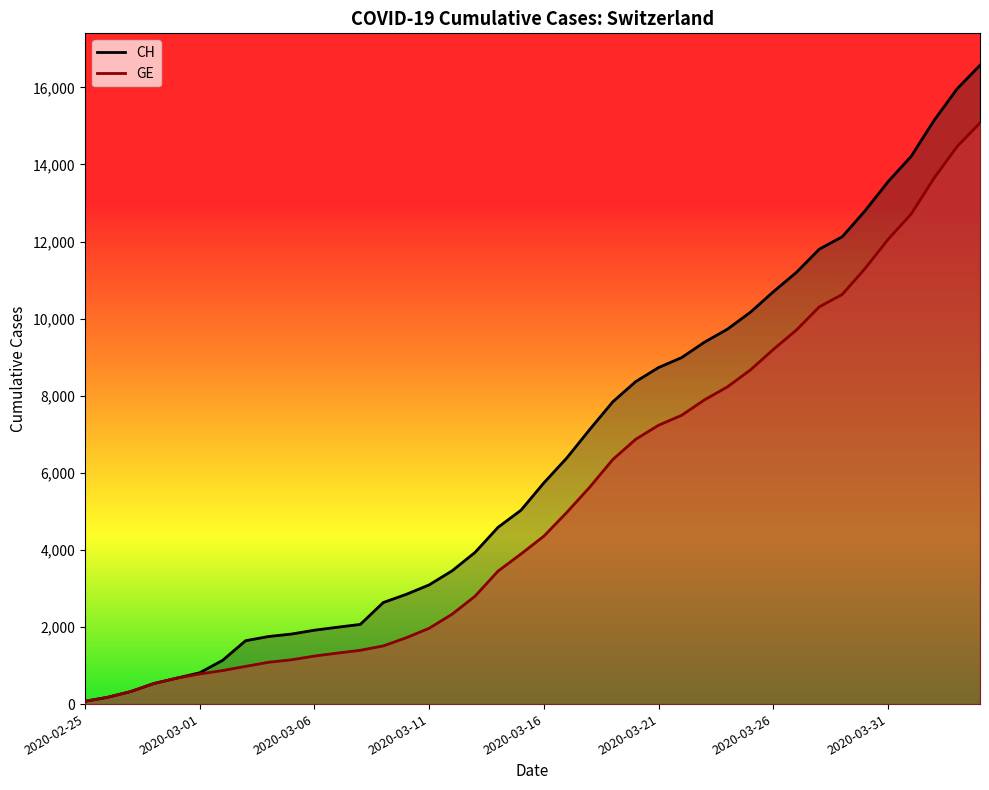

Where is GE nearest to the value 7574?

2020-03-22